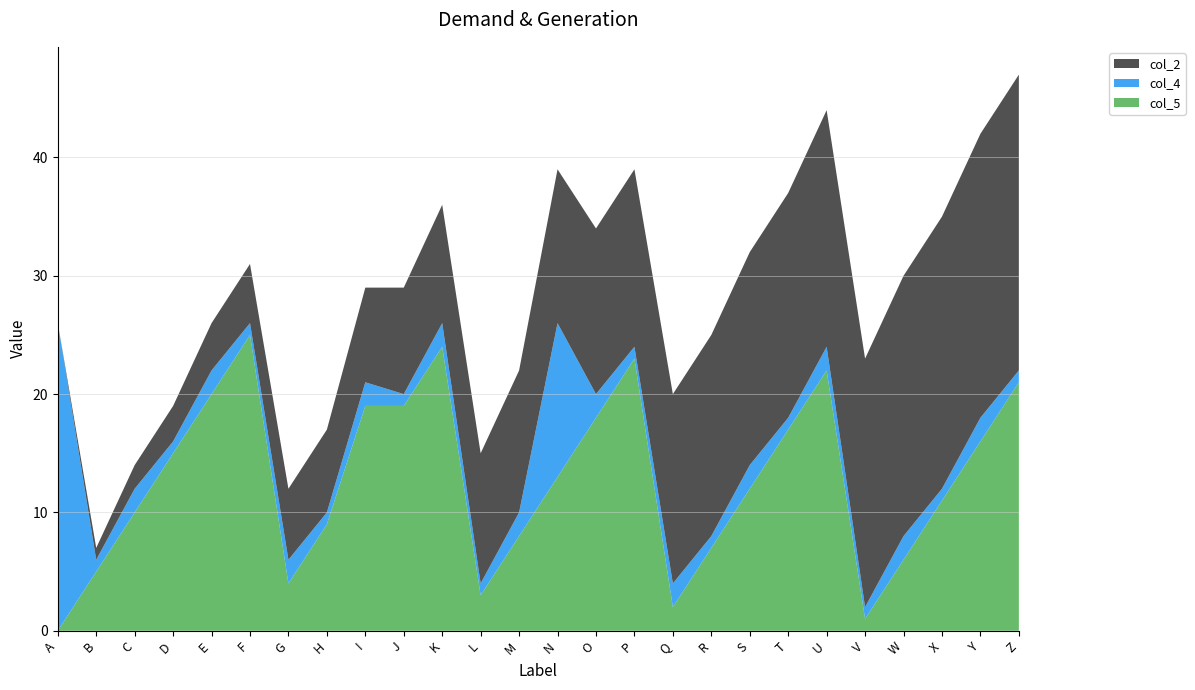

Reading right to left, transcribe all the data shown in this chart.

col_5: 21	16	11	6	1	22	17	12	7	2	23	18	13	8	3	24	19	19	9	4	25	20	15	10	5	0
col_4: 1	2	1	2	1	2	1	2	1	2	1	2	13	2	1	2	1	2	1	2	1	2	1	2	1	26
col_2: 25	24	23	22	21	20	19	18	17	16	15	14	13	12	11	10	9	8	7	6	5	4	3	2	1	0